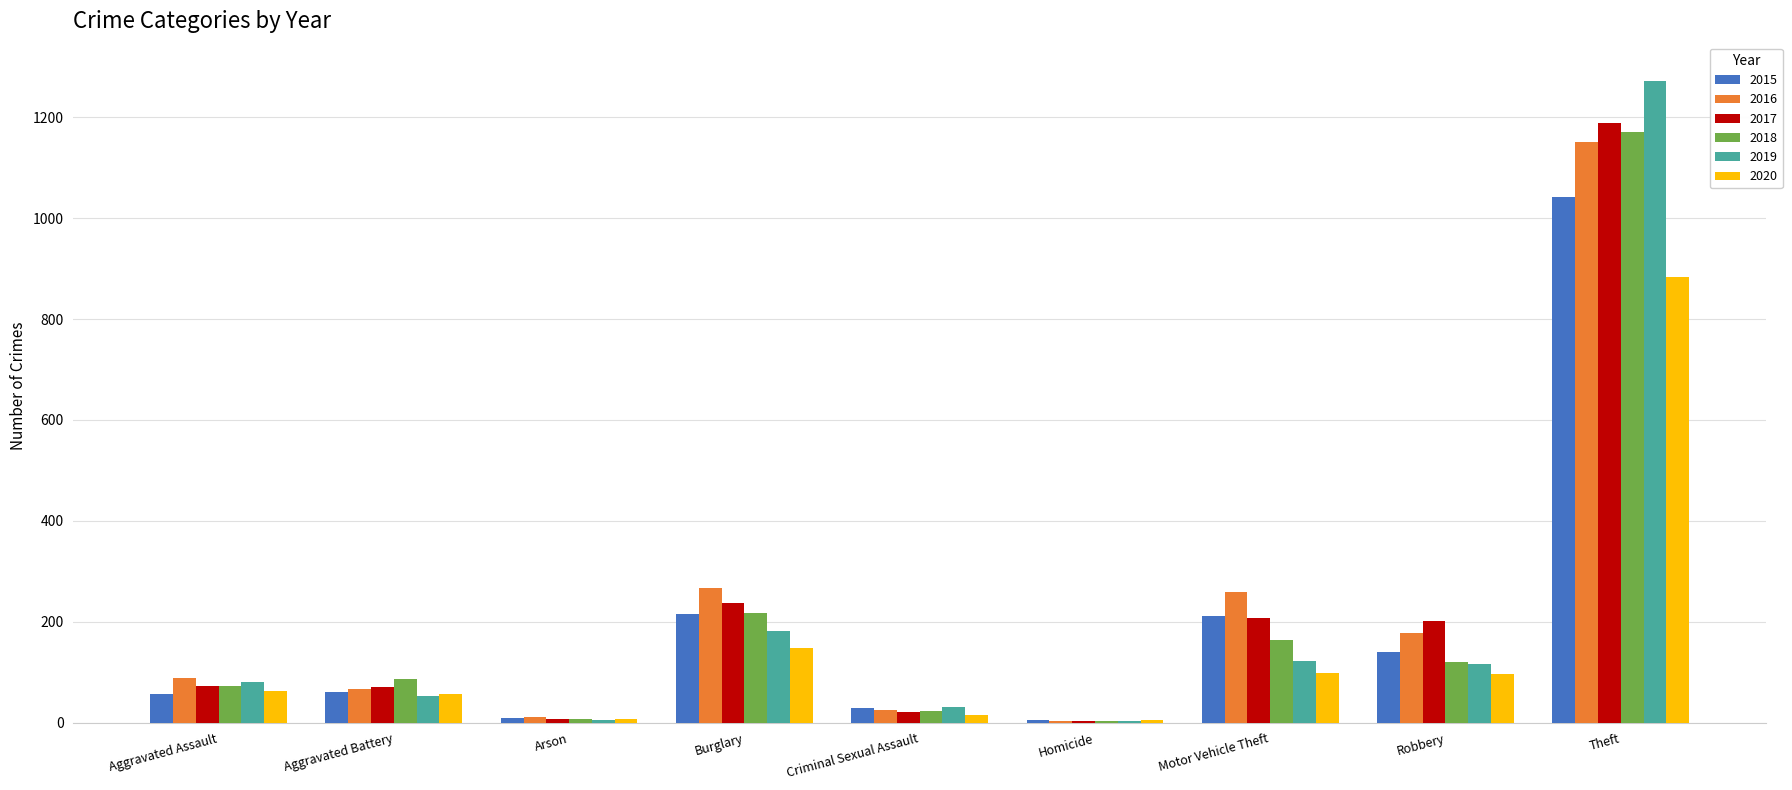

Are the bars grouped side by side (vs. stacked)?

Yes